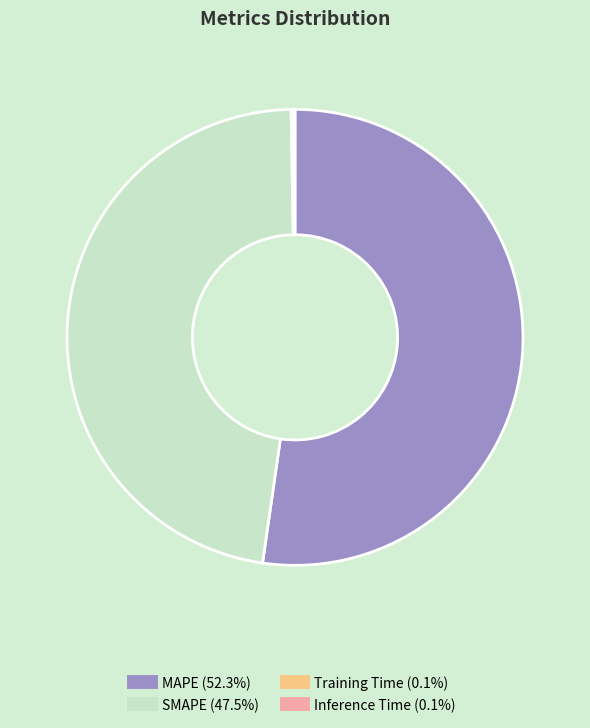

What is the majority slice?

MAPE